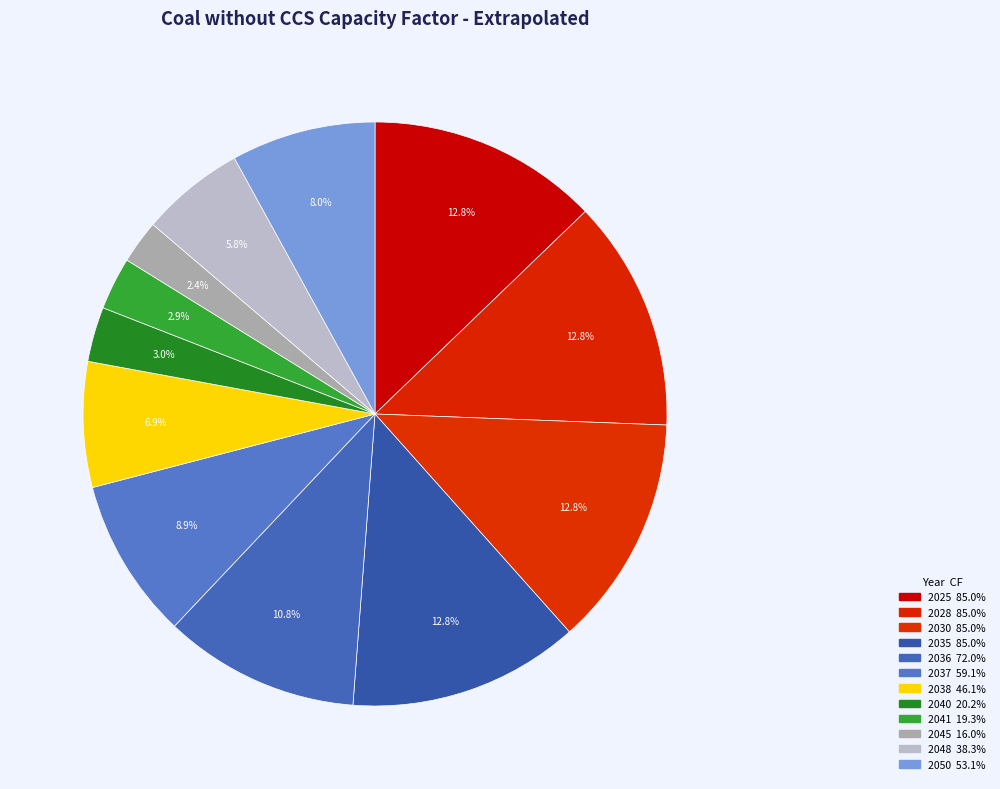

Rank the categories by value from highest to lowest.

Coal without CCS (2025), Coal without CCS (2028), Coal without CCS (2030), Coal without CCS (2035), Coal without CCS (2036), Coal without CCS (2037), Coal without CCS (2050), Coal without CCS (2038), Coal without CCS (2048), Coal without CCS (2040), Coal without CCS (2041), Coal without CCS (2045)